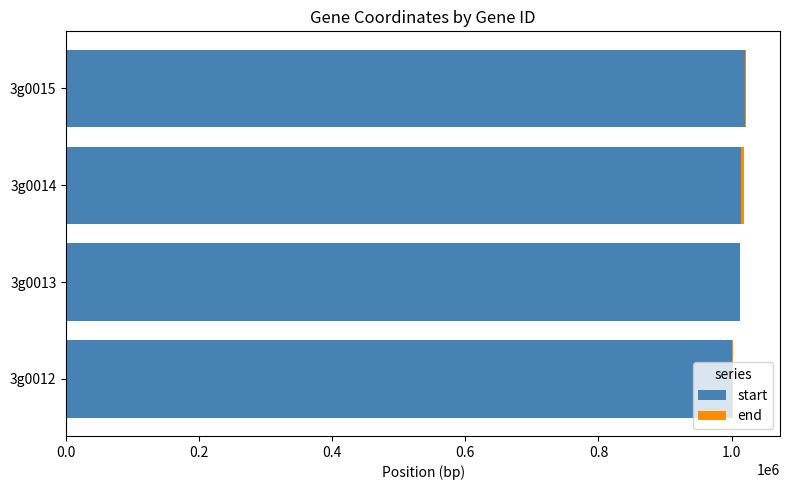

What is the sum of all start values?

4046500